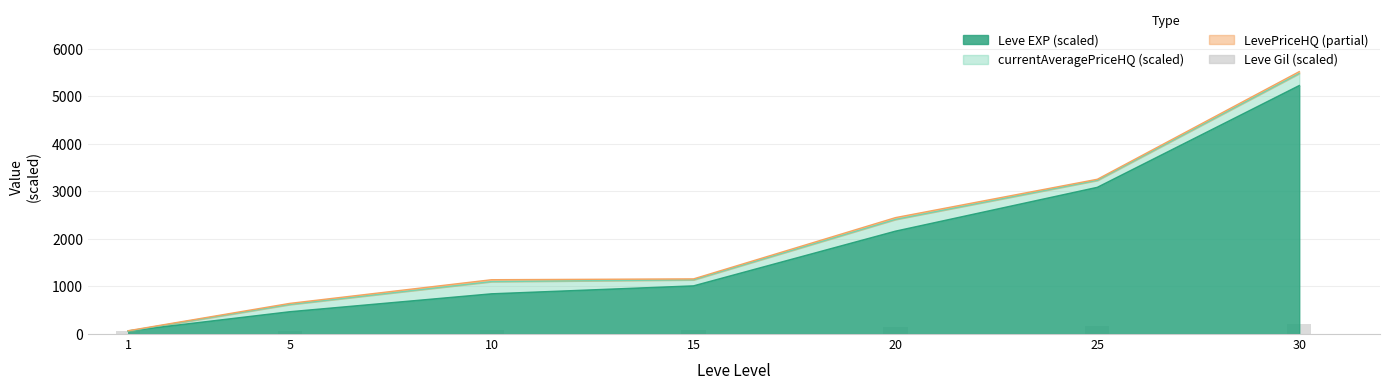

How many values are below 87?

3